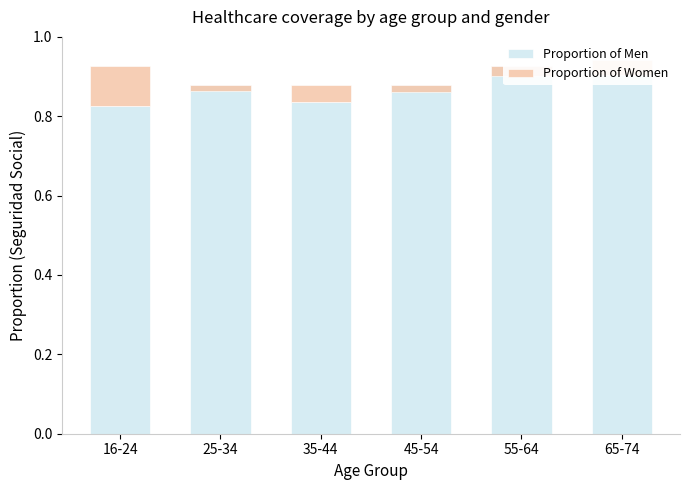

What is the sum of all Proportion of Men values?

5.3